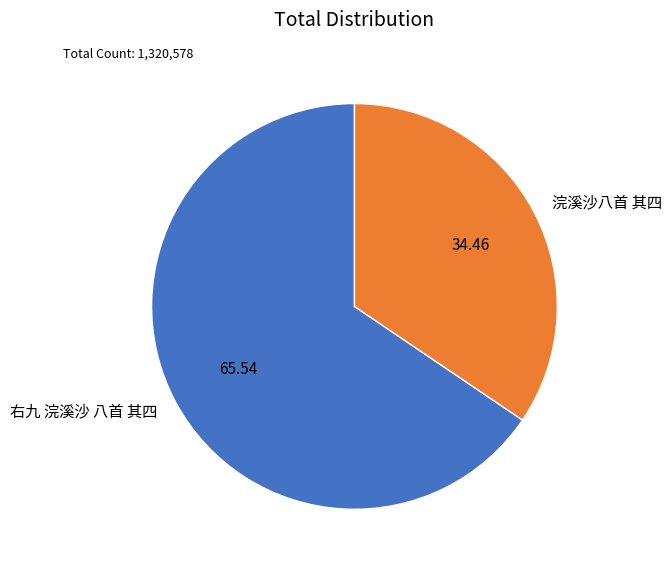

Between 浣溪沙八首 其四 and 右九 浣溪沙 八首 其四, which is larger?

右九 浣溪沙 八首 其四